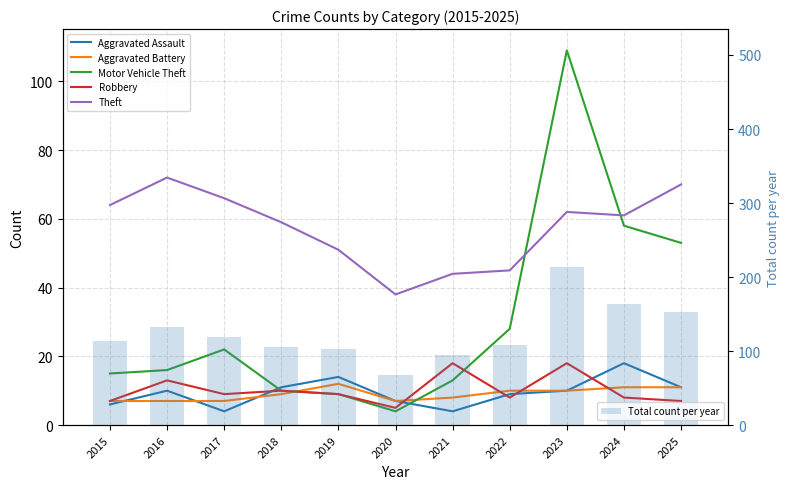

What are all the series names shown in the legend?

Aggravated Assault, Aggravated Battery, Motor Vehicle Theft, Robbery, Theft, Total count per year